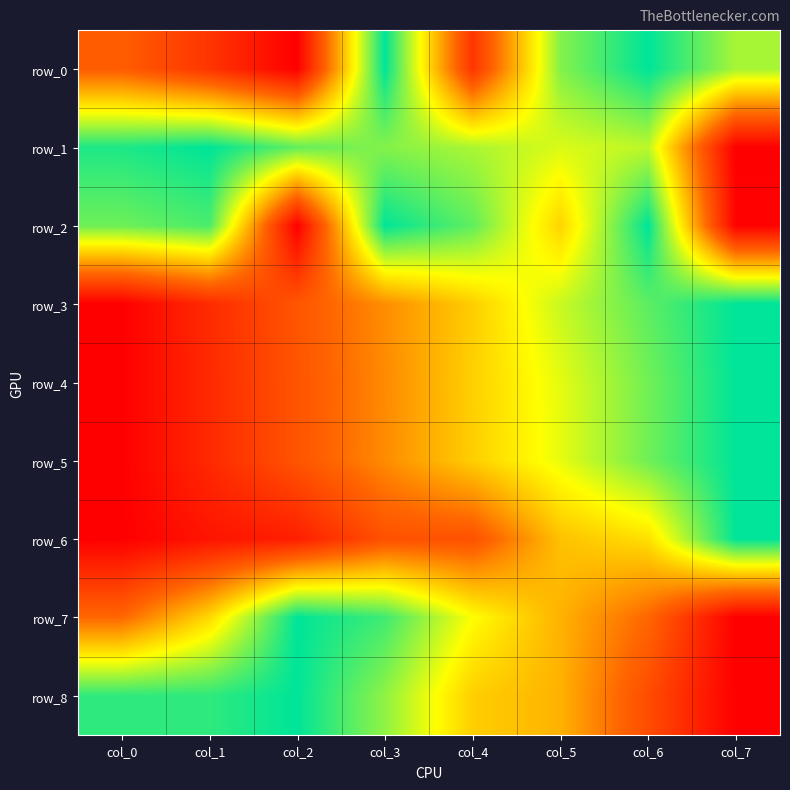

Reading left to right, list all the values displayed in this chart.

row_0: 0.3	0.2	0.0	1.0	0.2	0.8	1.0	0.8
row_1: 1.0	1.0	0.9	0.8	0.8	0.7	0.8	0.0
row_2: 0.9	0.9	0.0	1.0	0.9	0.6	1.0	0.0
row_3: 0.0	0.1	0.3	0.4	0.6	0.7	0.9	1.0
row_4: 0.0	0.1	0.3	0.4	0.6	0.7	0.9	1.0
row_5: 0.0	0.1	0.3	0.4	0.6	0.7	0.9	1.0
row_6: 0.0	0.1	0.1	0.3	0.3	0.5	0.6	1.0
row_7: 0.3	0.6	1.0	0.9	0.7	0.5	0.3	0.0
row_8: 0.9	0.9	1.0	0.8	0.6	0.5	0.3	0.0